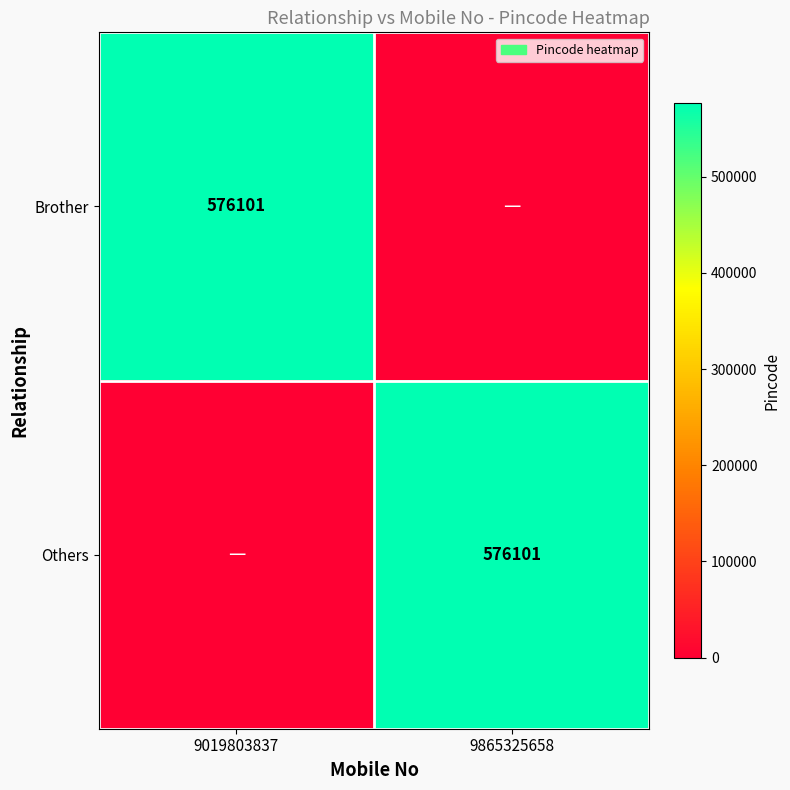

Is it true that Others equals 1002375 at 9865325658?

False